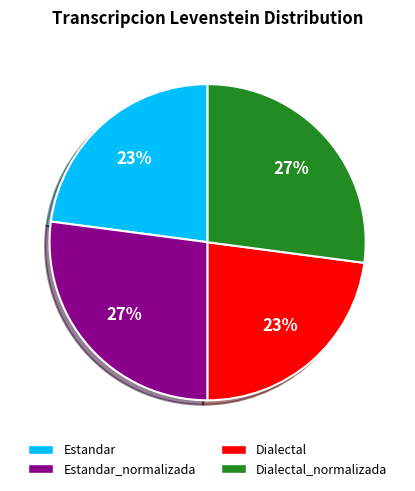

Is there any slice that represents more than half of the pie?

No